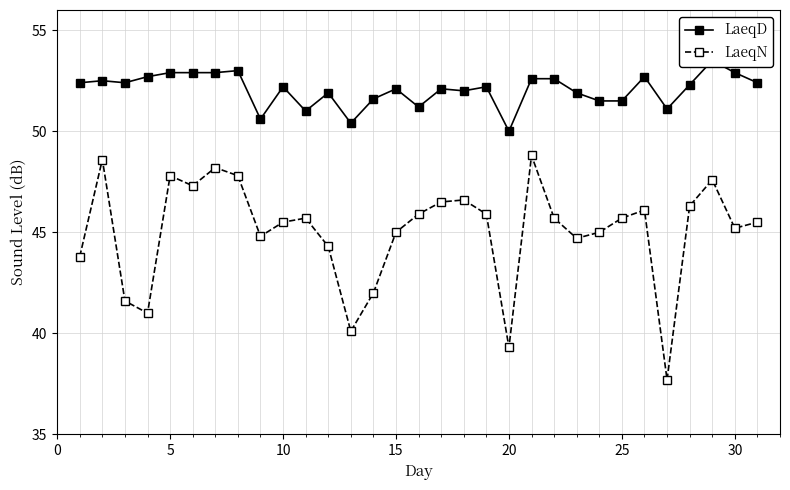

How many data points in LaeqN are above 45?

19